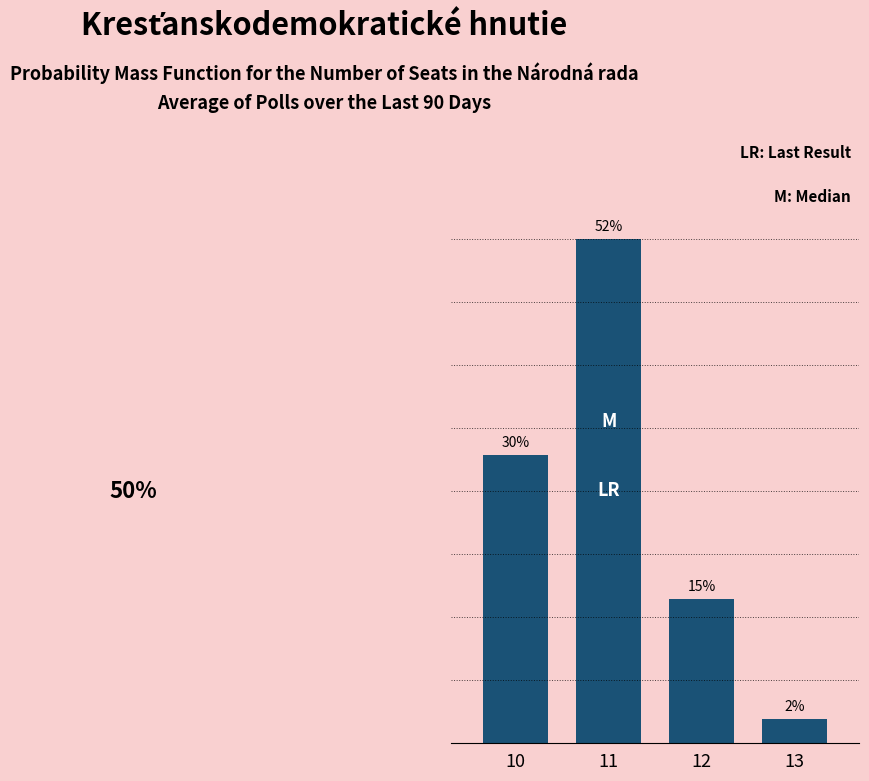

List the labels in order of value, largest first.

11, 10, 12, 13